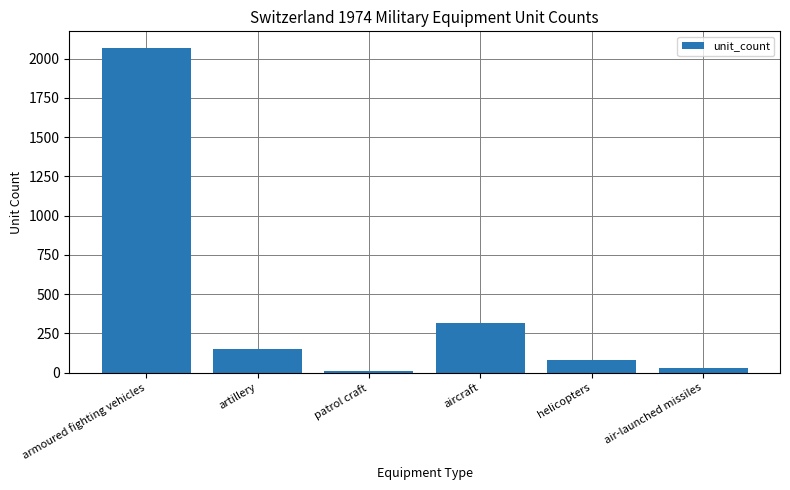

Reading left to right, transcribe all the data shown in this chart.

armoured fighting vehicles=2070	artillery=150	patrol craft=10	aircraft=313	helicopters=80	air-launched missiles=32